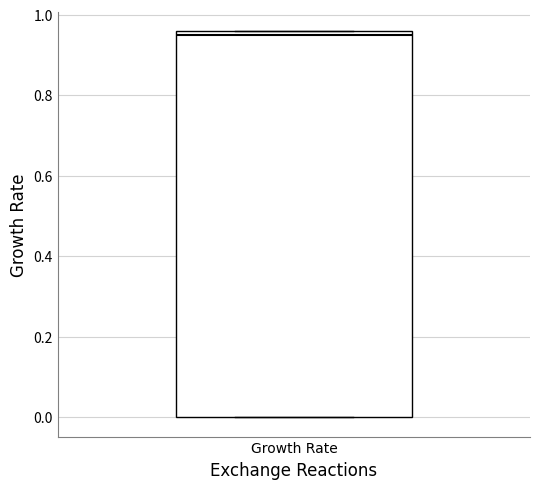

Transcribe this box plot: give where the median line is, the range the box spans, and where the two whiskers end, as read against the y-axis. The values are not printed on the chart, so give them approximately, as read against the axis.

median 0.94, box 0.00 to 0.96, whiskers 0.00 to 0.96